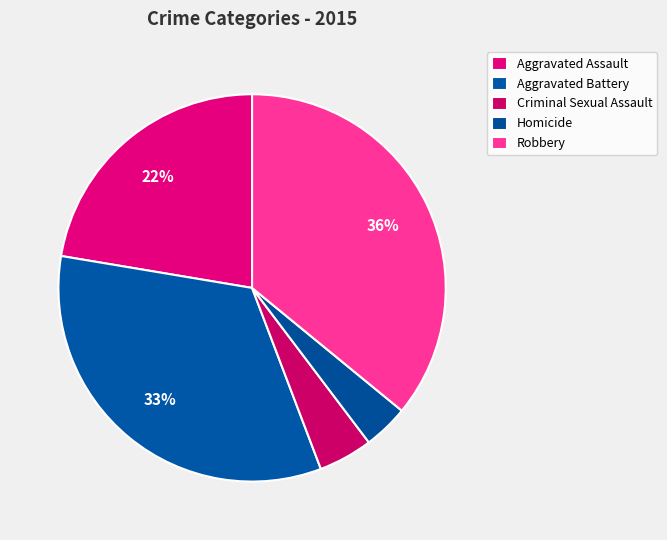

Count the number of slices in the pie.

5